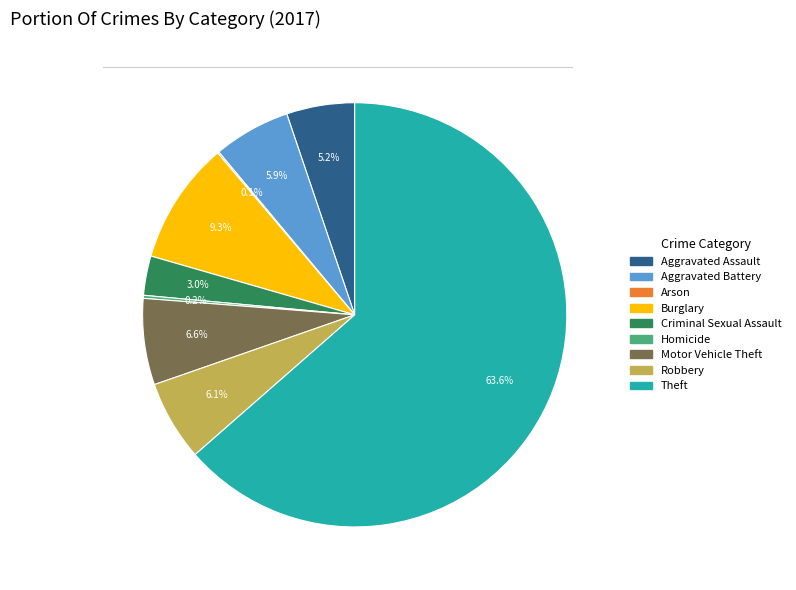

What is the ratio of the value at Aggravated Battery to the value at Criminal Sexual Assault?

2.0